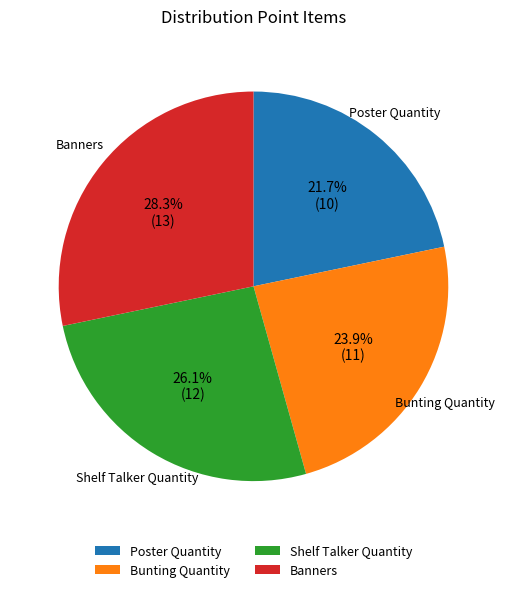

Is Shelf Talker Quantity the majority of the pie?

No